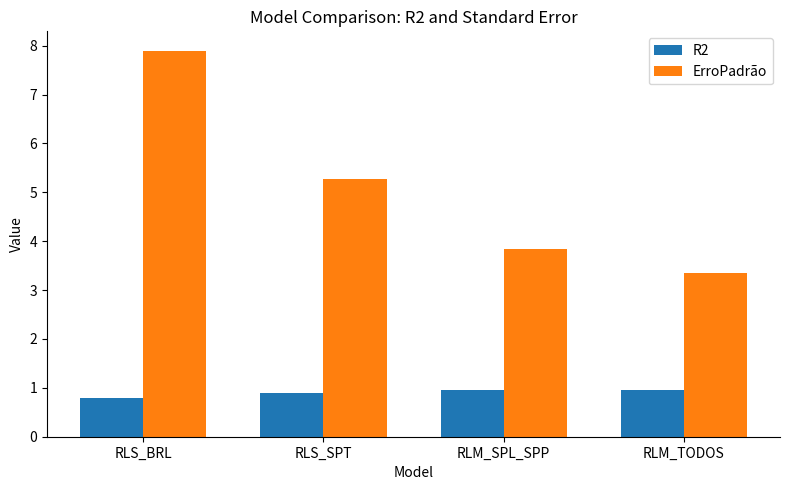

At which label does ErroPadrão first exceed 5?

RLS_BRL